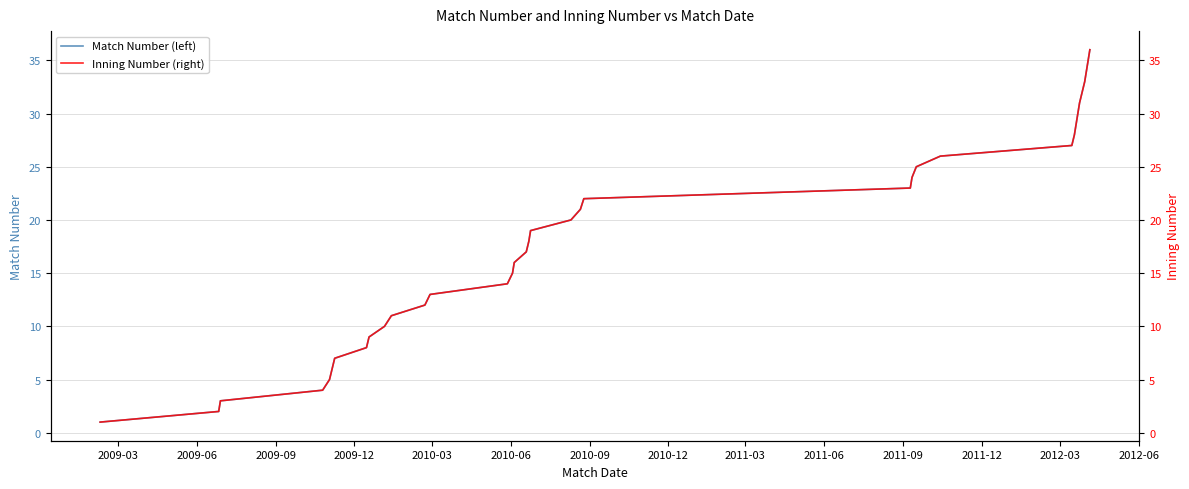

What is the difference between the maximum and minimum values in the Inning Number (right) series?

35